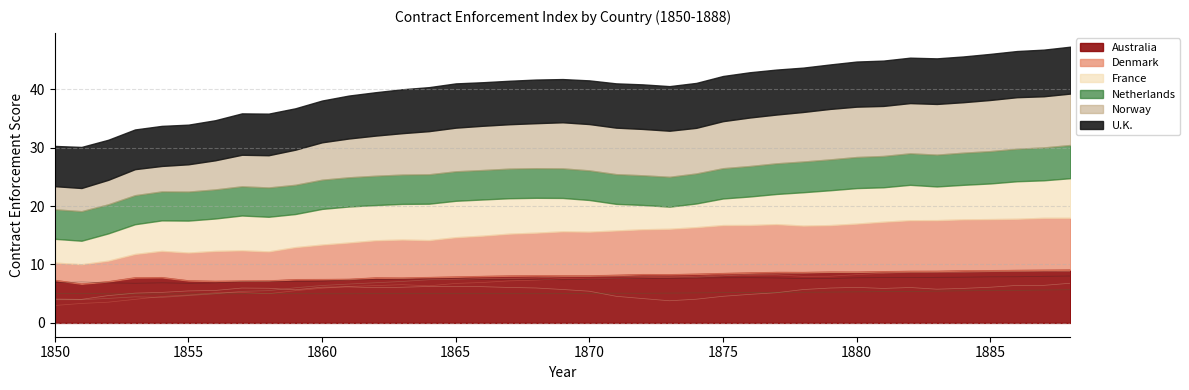

Which category has the highest value across all series?

1888